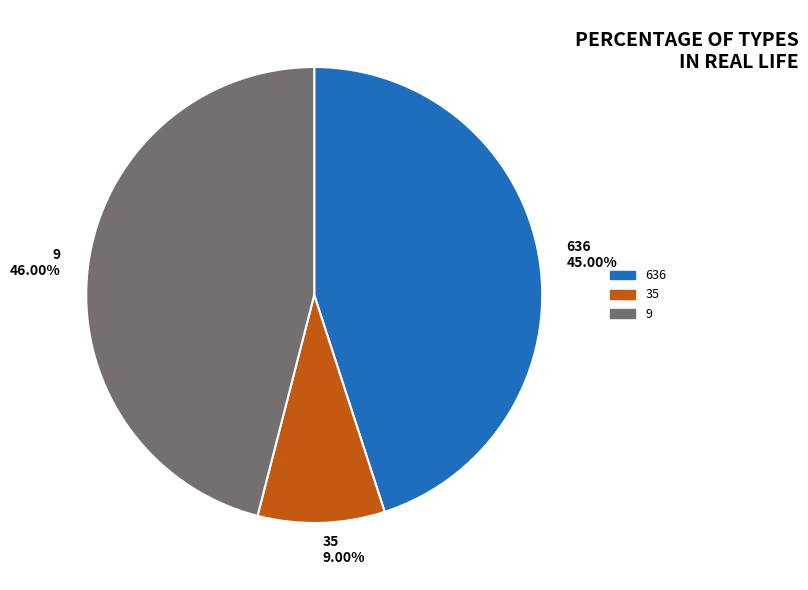

The 9 slice represents 58% of the pie. True or false?

False